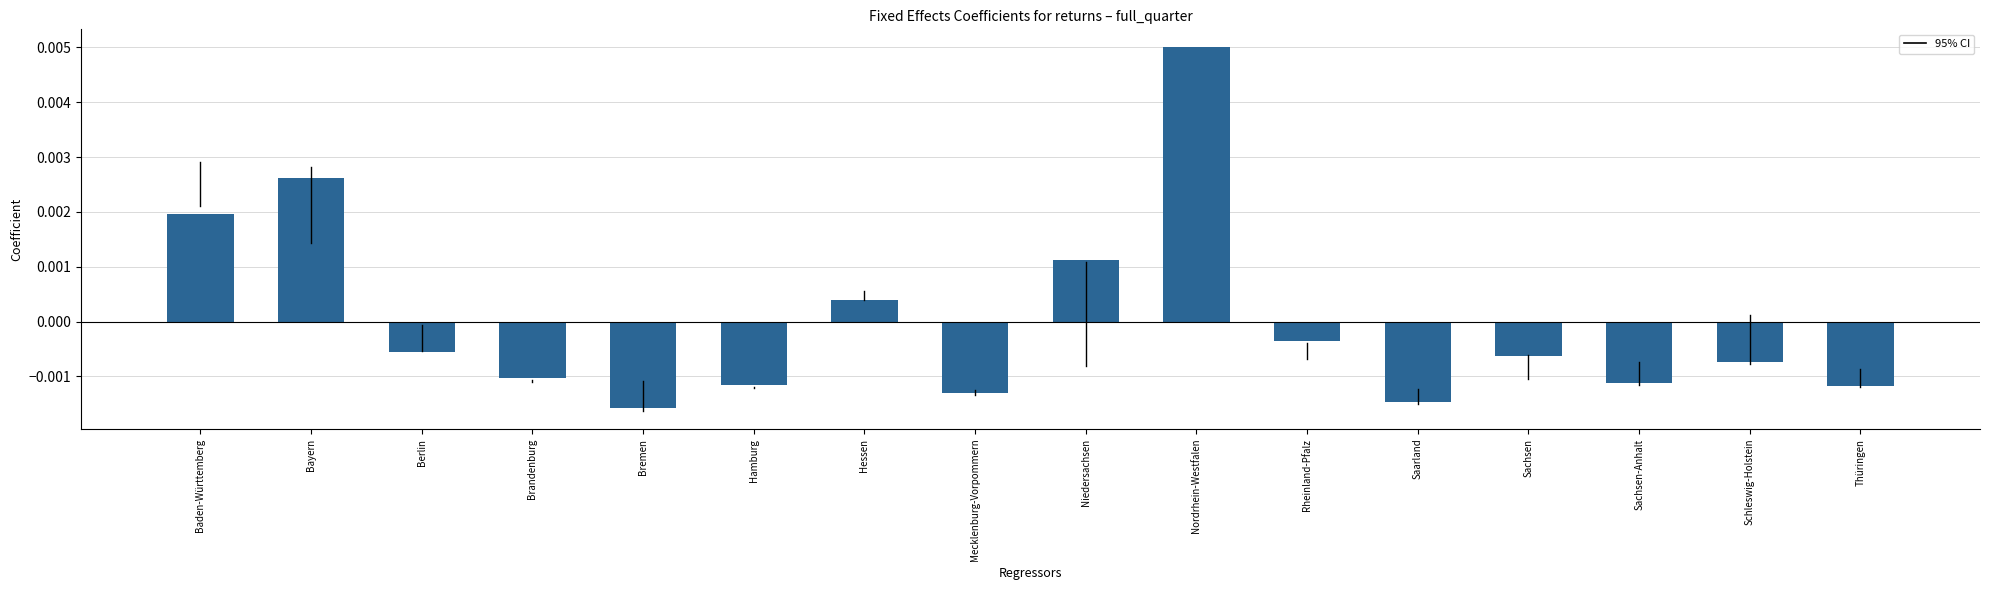

At which category does the chart reach its peak across all series?

Nordrhein-Westfalen